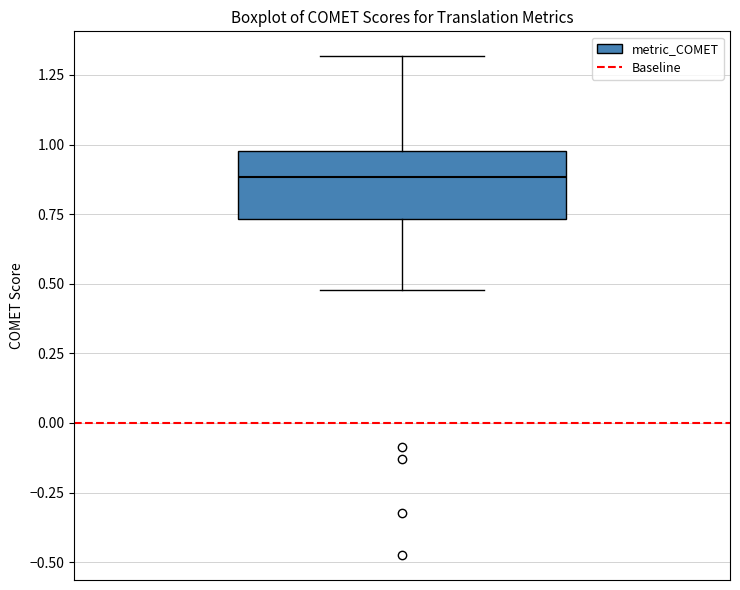

Transcribe this box plot: give where the median line is, the range the box spans, and where the two whiskers end, as read against the y-axis. The values are not printed on the chart, so give them approximately, as read against the axis.

median 0.90, box 0.75 to 1.00, whiskers 0.50 to 1.30